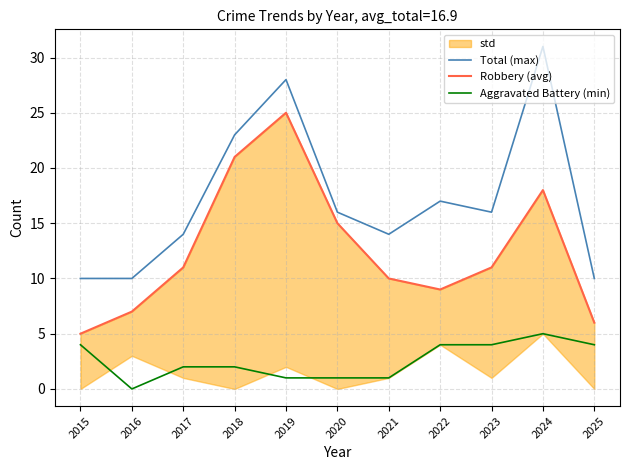

Where is the first local minimum for Total (max)?

2021